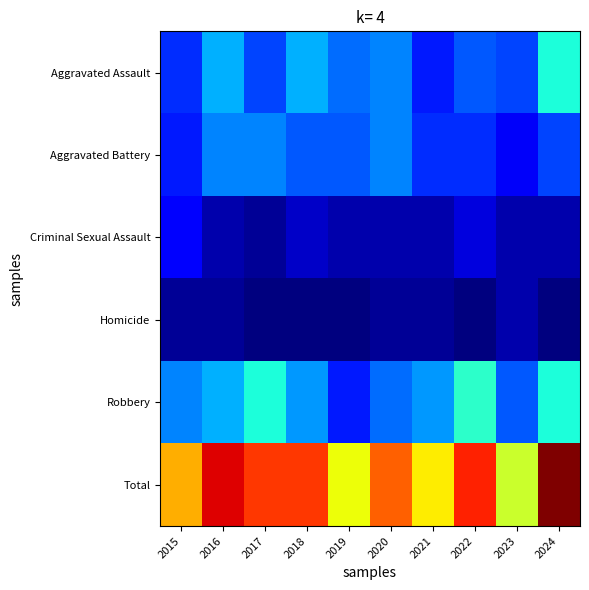

At how many categories does at least one series exceed 25?

10